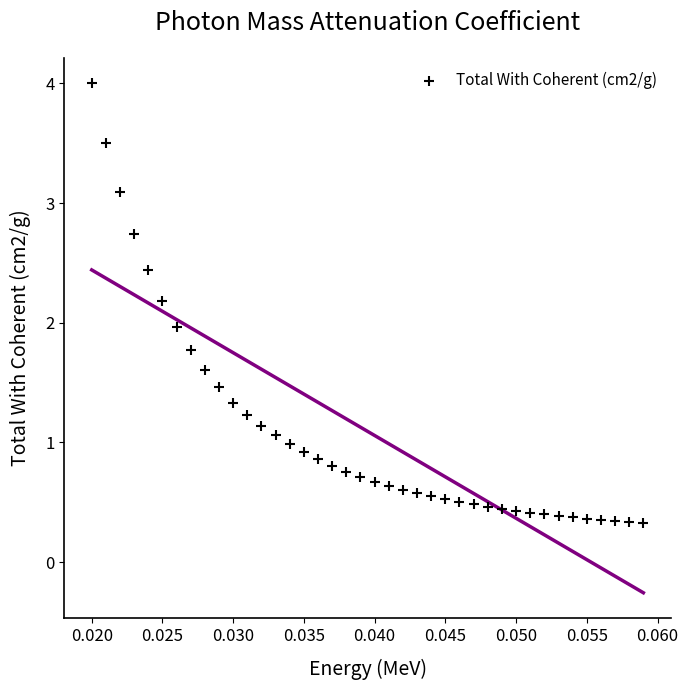

What is the range of Y values (max minus min)?

3.7